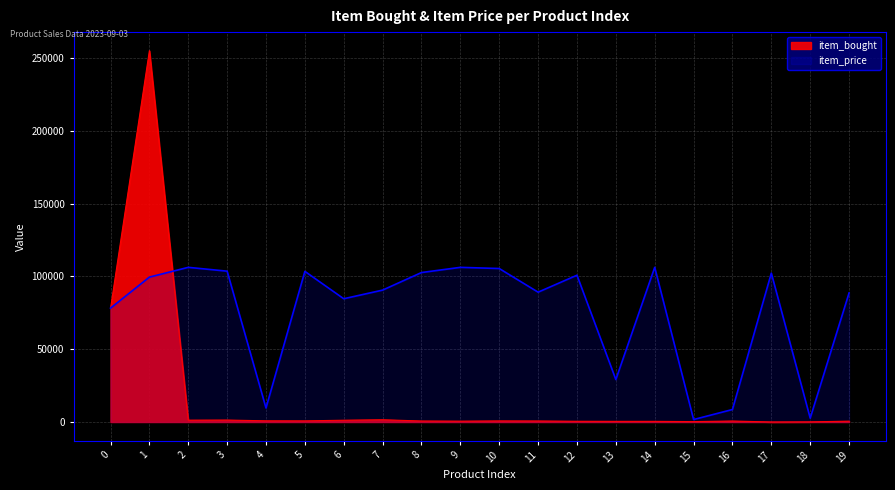

How many interior local valleys does the item_price series have?

6